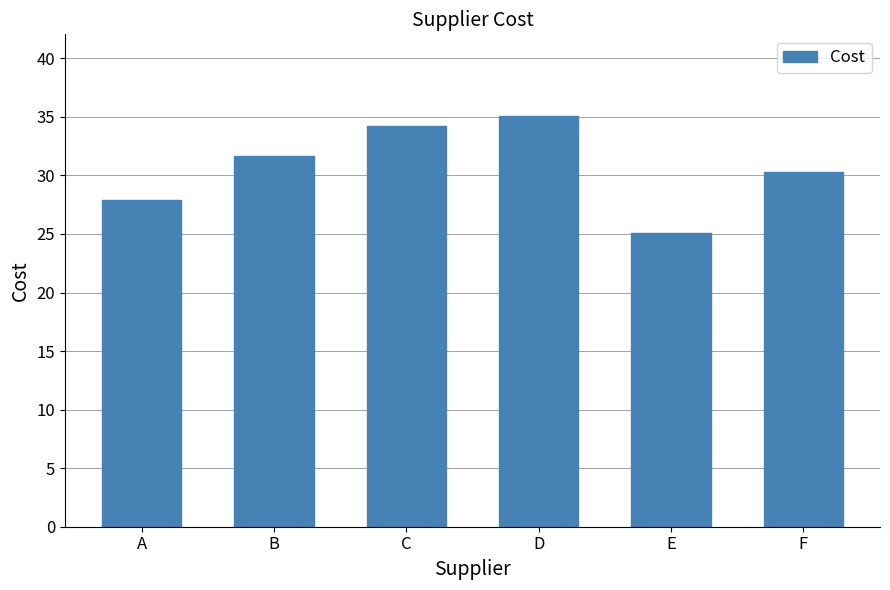

At which label does the data first exceed 31?

B